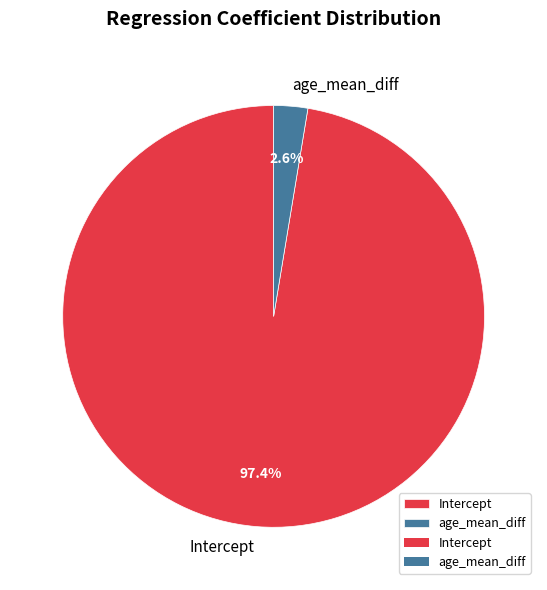

Count the number of slices in the pie.

2